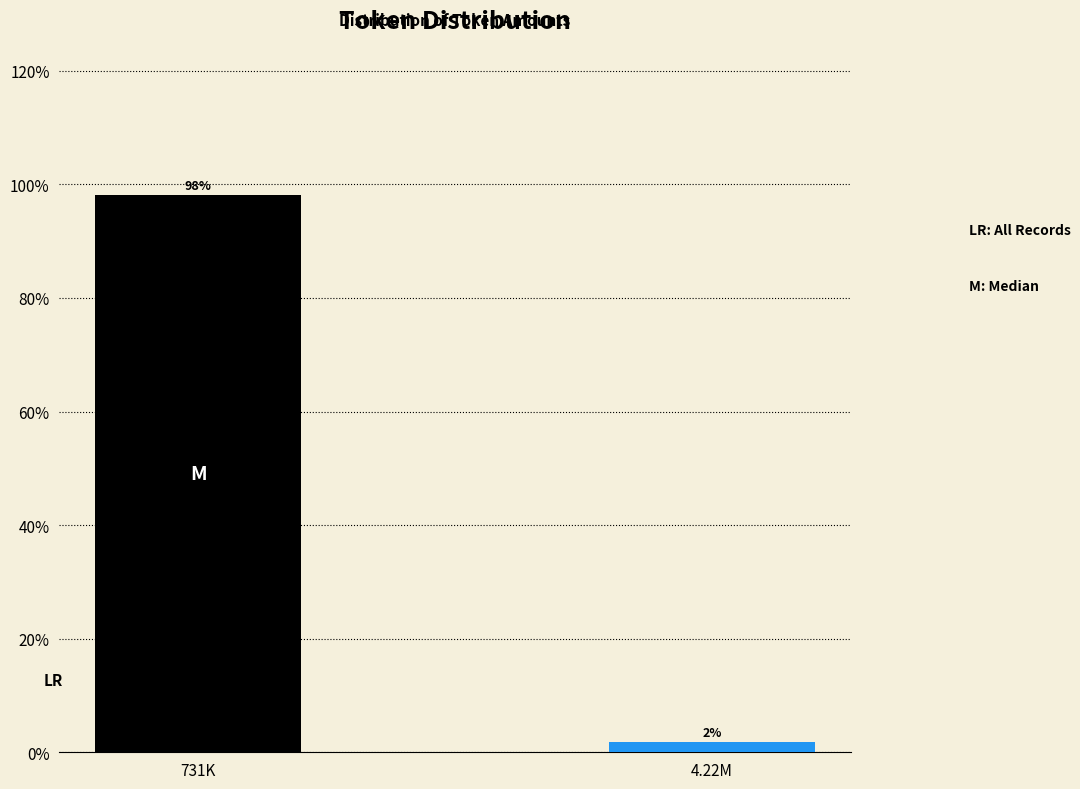

Which has a higher value, 4.22M or 731K?

731K